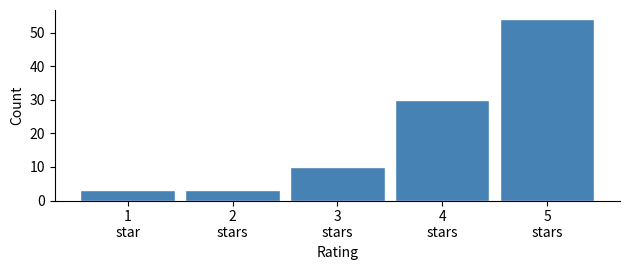

Reading right to left, extract all data points from this chart.

54	30	10	3	3